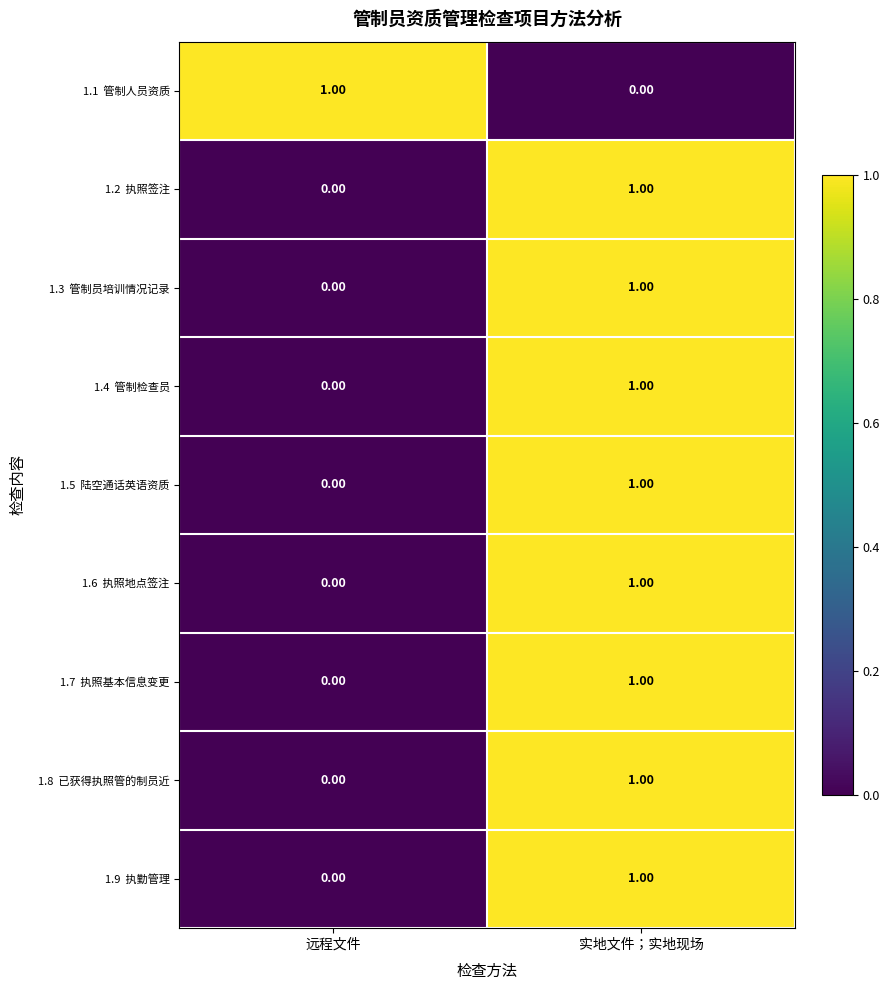

What is the total value across all series at 实地文件；实地现场?

8